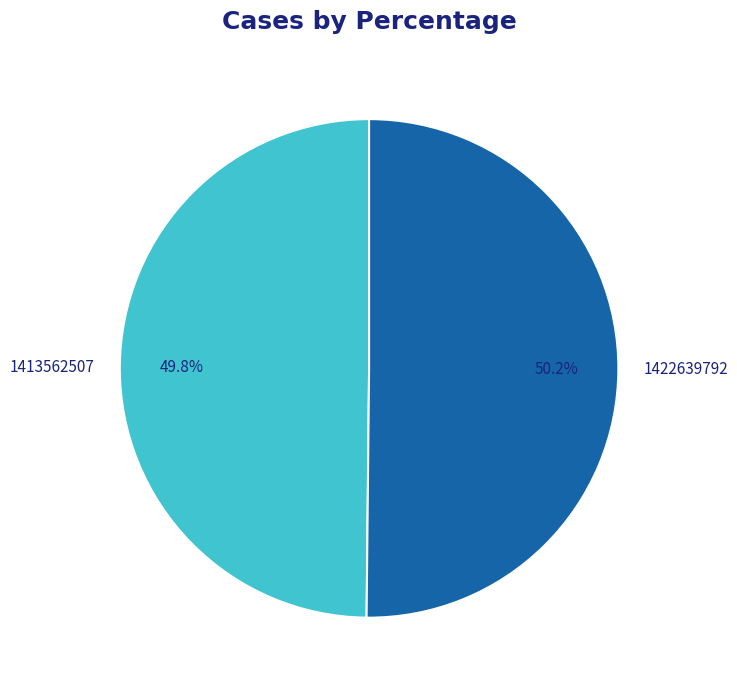

What percentage is NOT represented by 1422639792?

49.8%